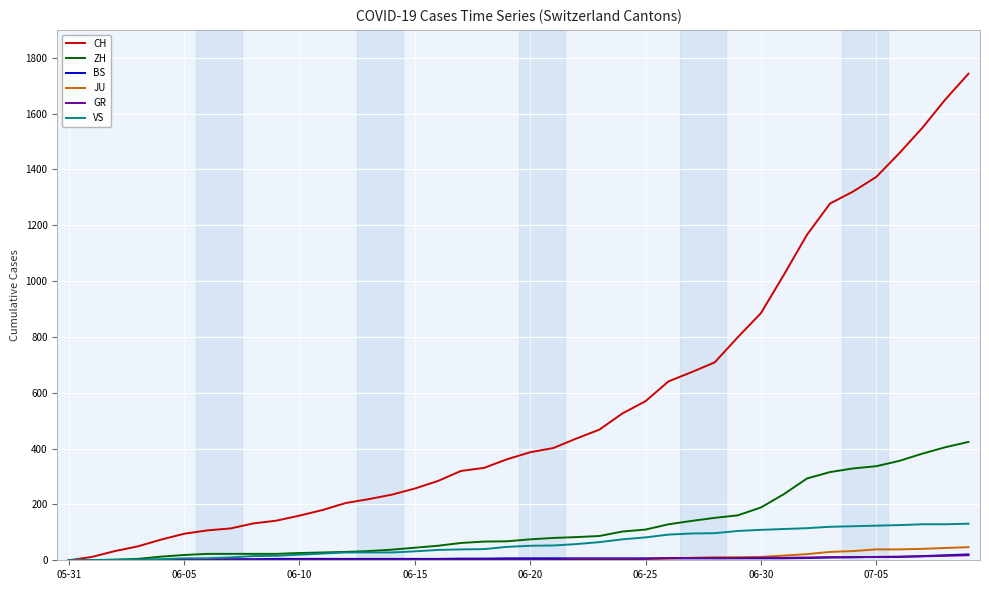

What is the difference between the maximum and minimum values in the VS series?

131